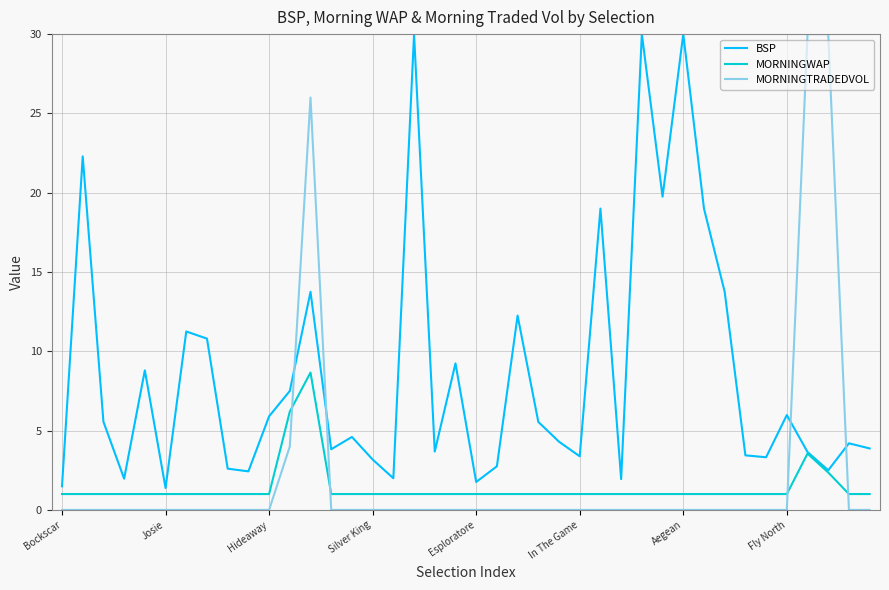

Count the number of categories in the chart.

40